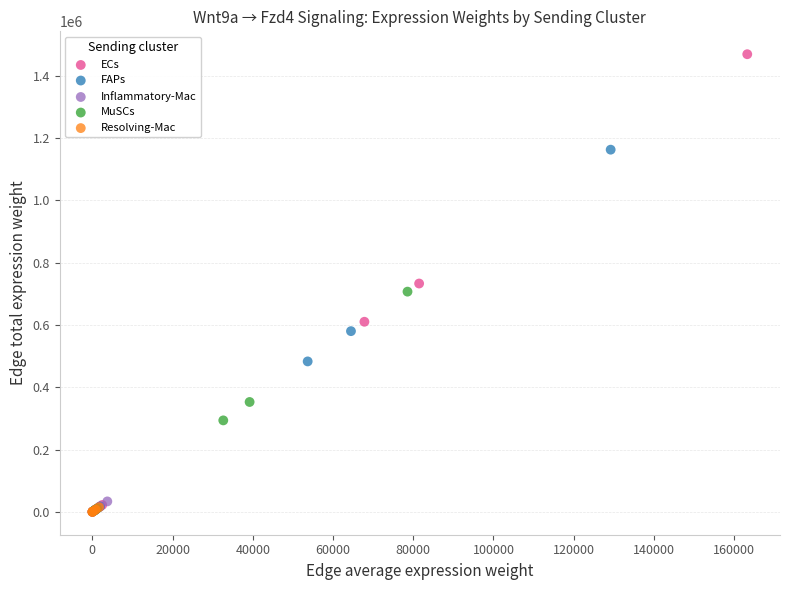

What are all the series names shown in the legend?

ECs, FAPs, Inflammatory-Mac, MuSCs, Resolving-Mac